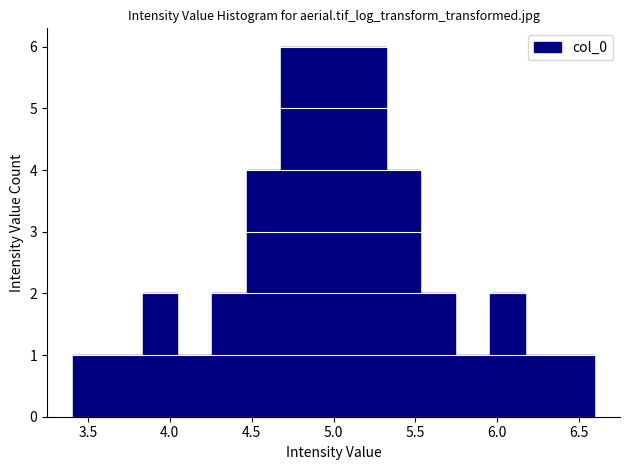

Reading left to right, transcribe this chart: for each bar, give the range it covers on the x-axis and its height. Neither the bar edges nor the heights are printed on the chart, so give them approximately, as read against the axes.

3.40 to 3.60: 1
3.60 to 3.85: 1
3.85 to 4.05: 2
4.05 to 4.25: 1
4.25 to 4.45: 2
4.45 to 4.70: 4
4.70 to 4.90: 6
4.90 to 5.10: 6
5.10 to 5.30: 6
5.30 to 5.55: 4
5.55 to 5.75: 2
5.75 to 5.95: 1
5.95 to 6.15: 2
6.15 to 6.40: 1
6.40 to 6.60: 1